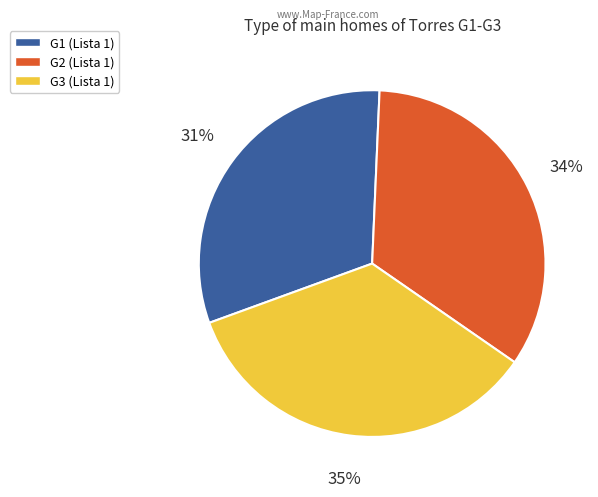

To the nearest percent, what portion does G3 represent?

35%